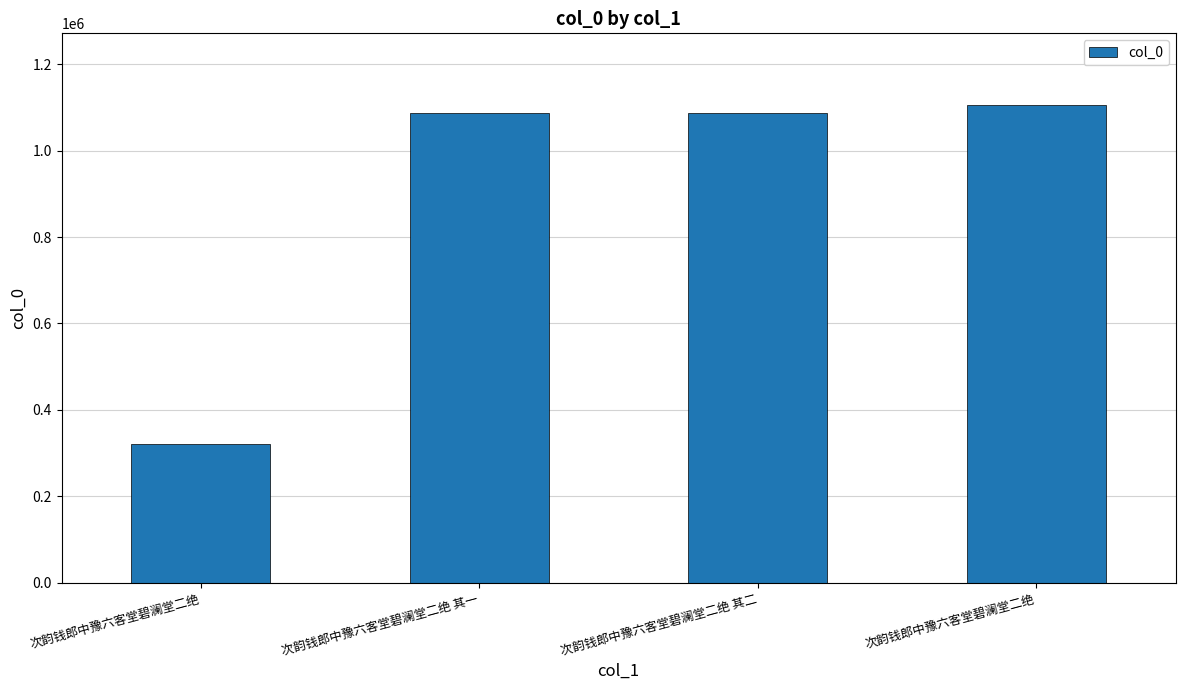

True or false: the data shows 289167 at 次韵钱郎中豫六客堂碧澜堂二绝.

False